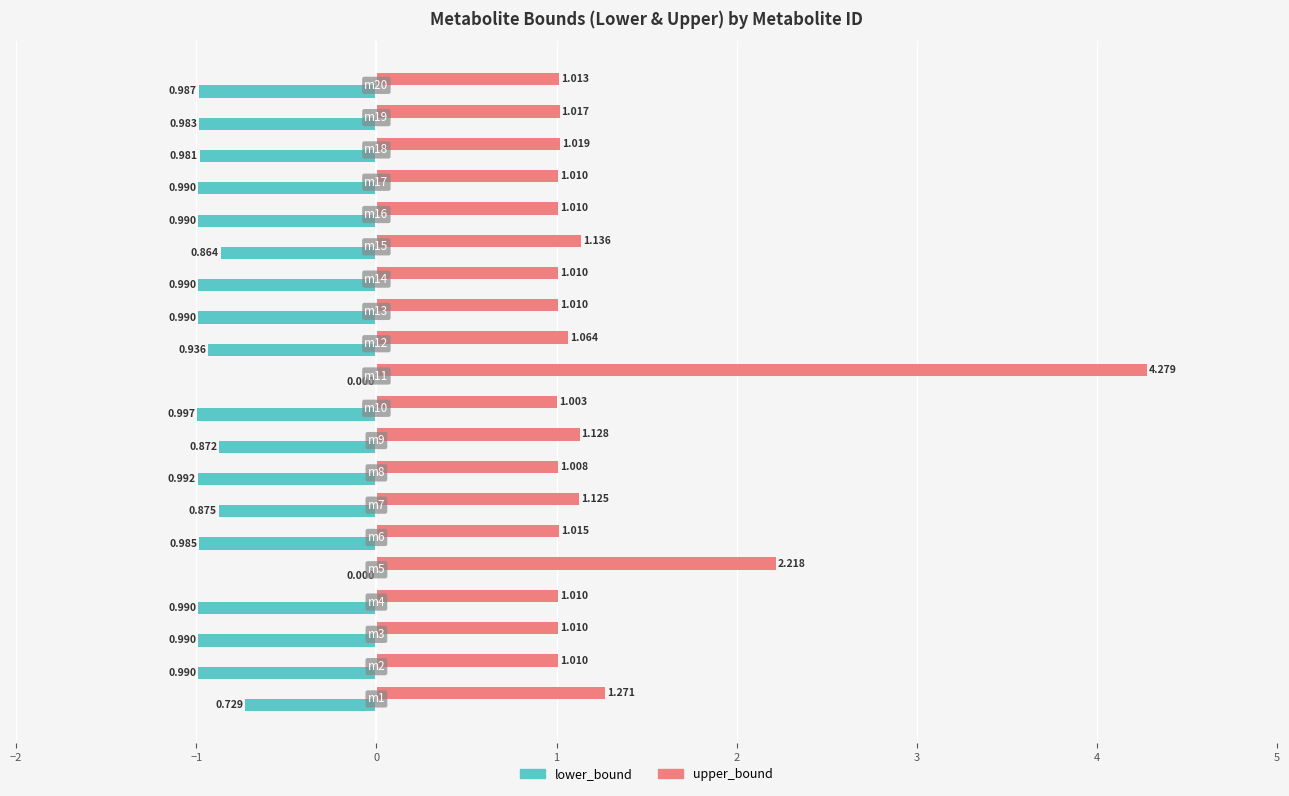

Which series has the largest total across all categories?

upper_bound